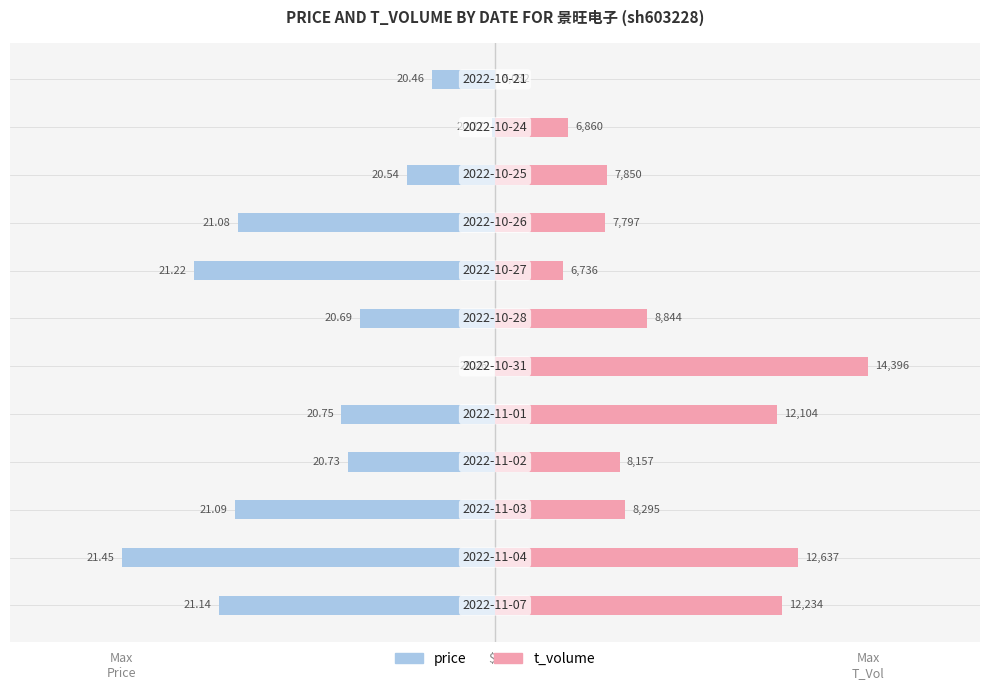

Rank the series by their maximum value, from lowest to highest.

price, t_volume